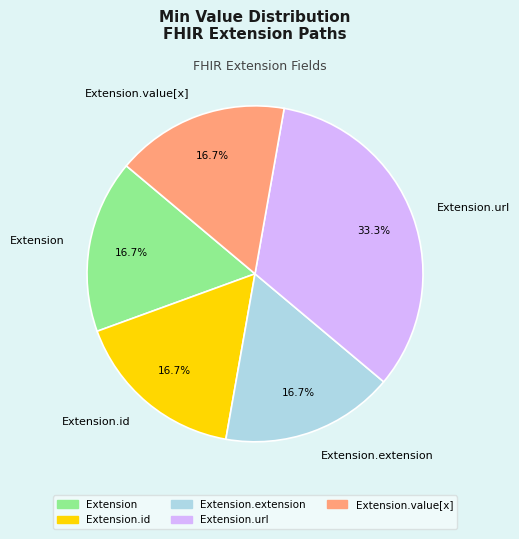

Which slice is the largest?

Extension.url